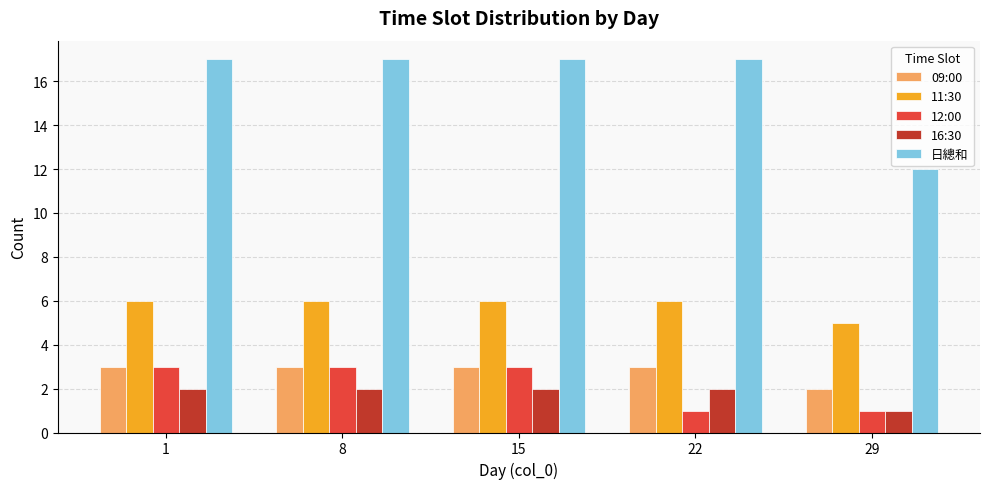

How many distinct data groups are displayed?

5